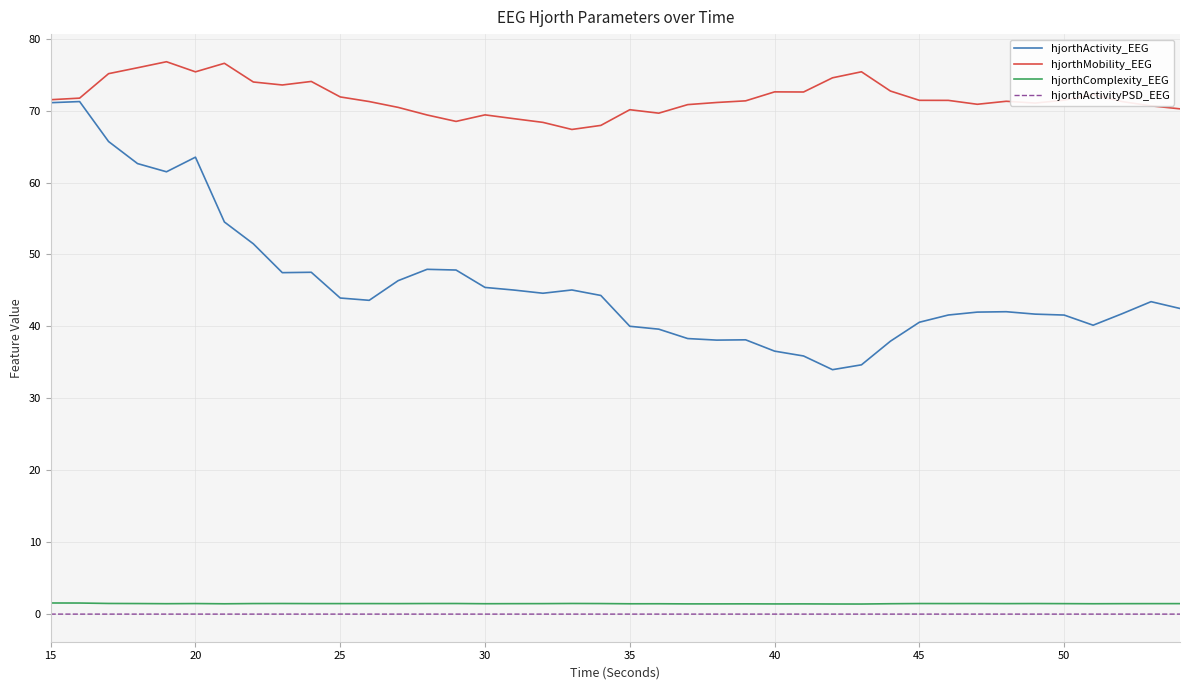

Which series has the largest total across all categories?

hjorthMobility_EEG